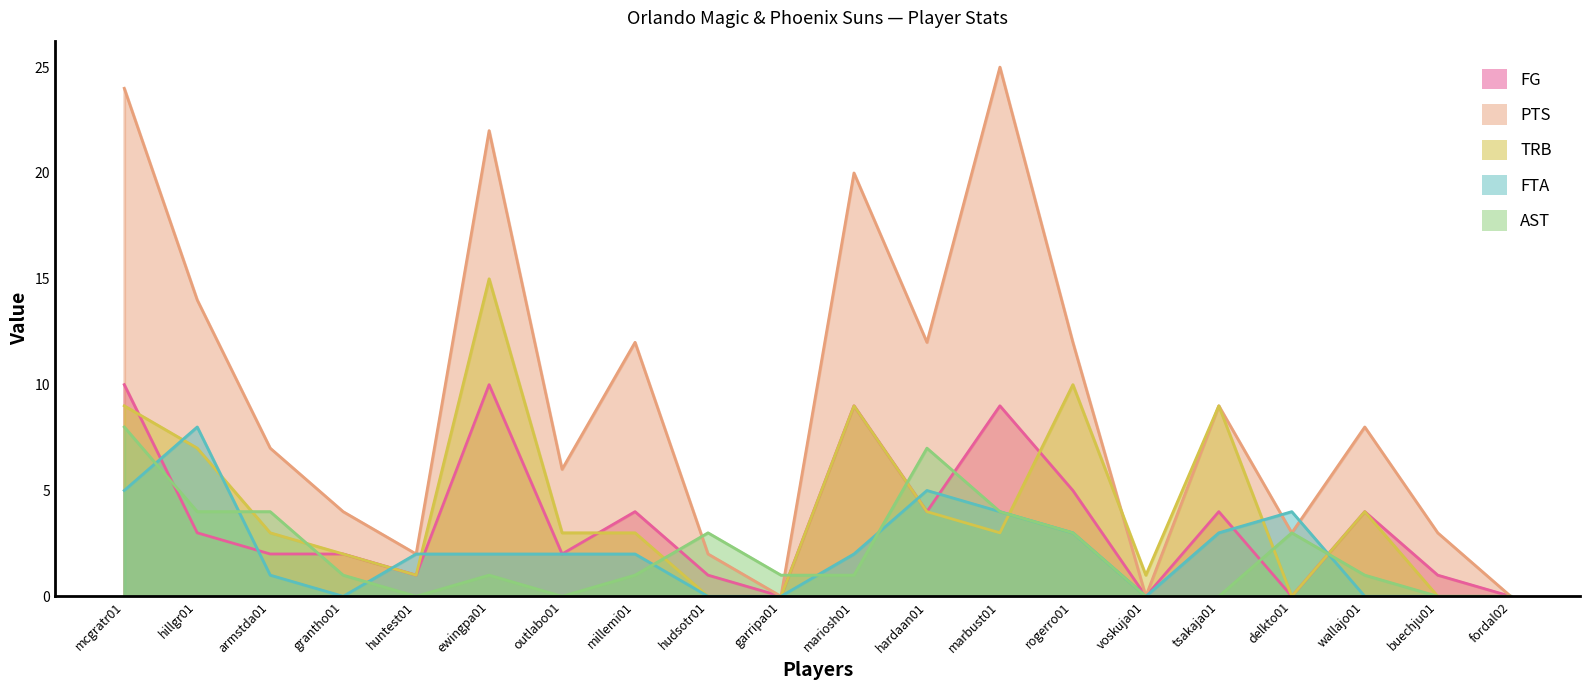

Which series ends up on top after the final intersection of FTA and TRB?

TRB